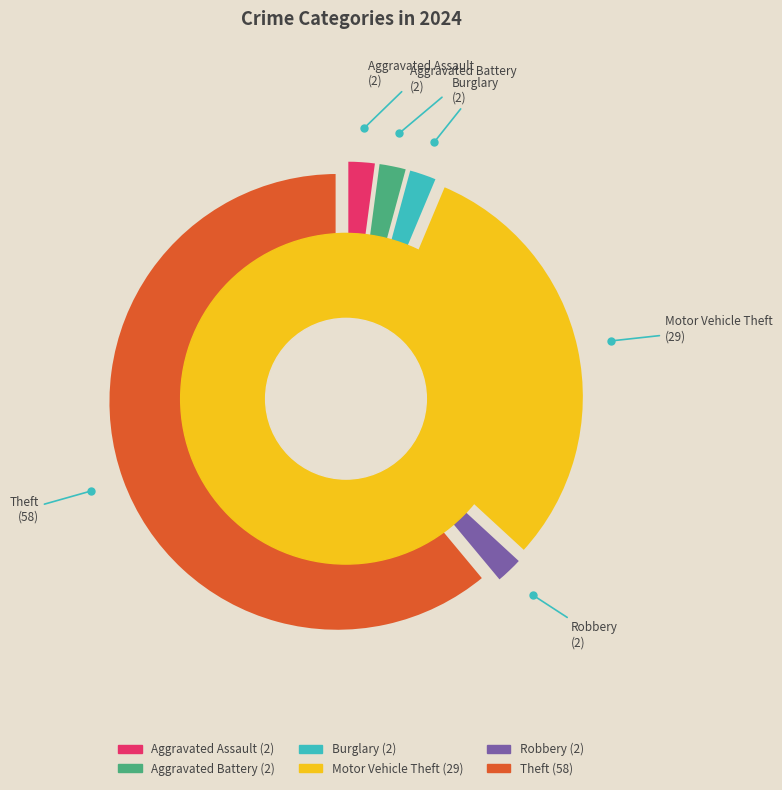

Count the number of slices in the pie.

6